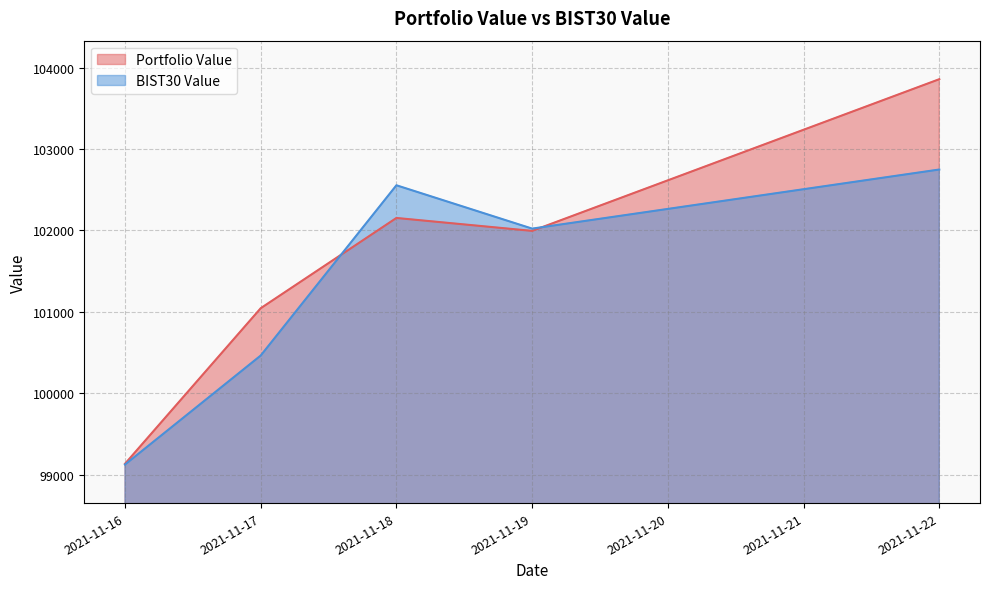

Reading left to right, extract all data points from this chart.

Portfolio Value: 2021-11-16=99133.0	2021-11-17=101043.7	2021-11-18=102152.6	2021-11-19=101993.8	2021-11-22=103857.1
BIST30 Value: 2021-11-16=99123.6	2021-11-17=100462.4	2021-11-18=102554.0	2021-11-19=102021.7	2021-11-22=102747.6